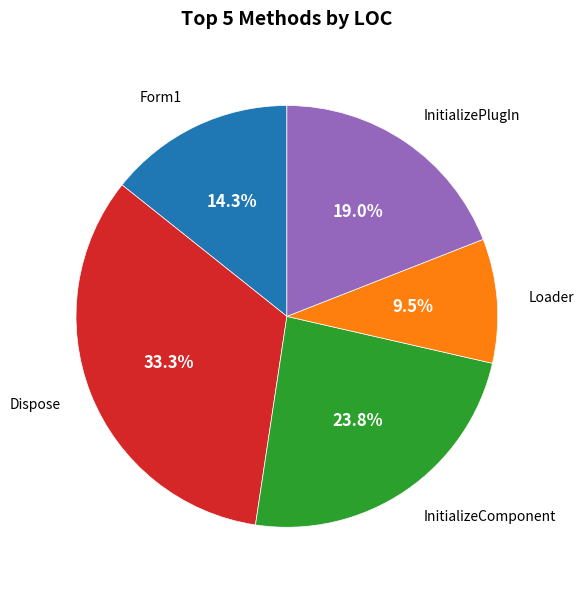

To the nearest percent, what percentage of the pie is InitializePlugIn?

19%